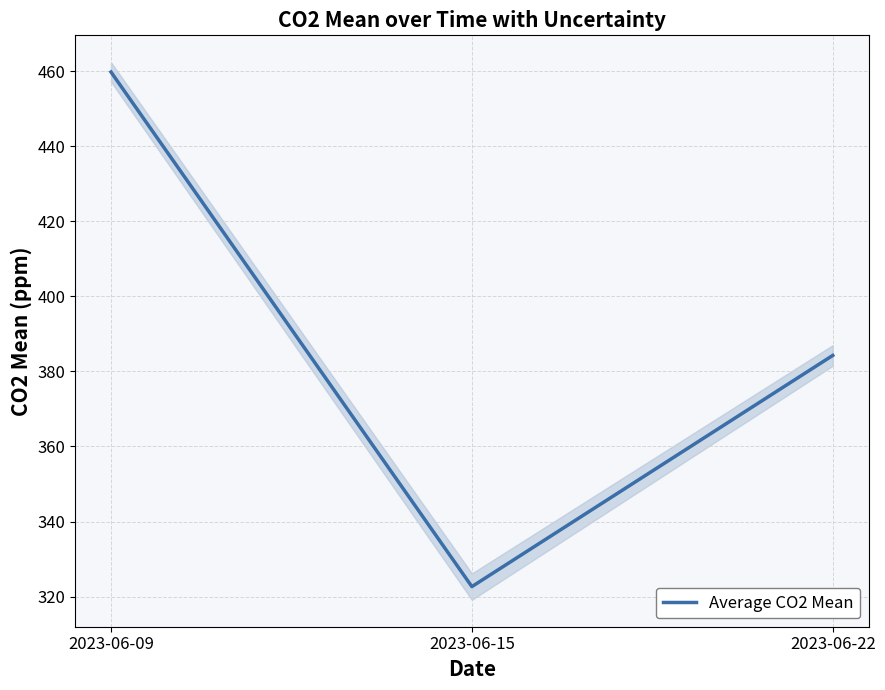

What is the sum of the values at 2023-06-15 and 2023-06-09?

782.4